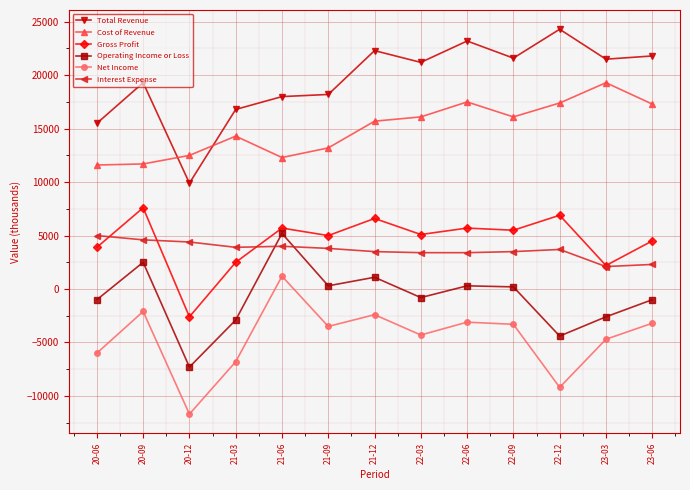

What is the total value across all series at 23-06?

41700